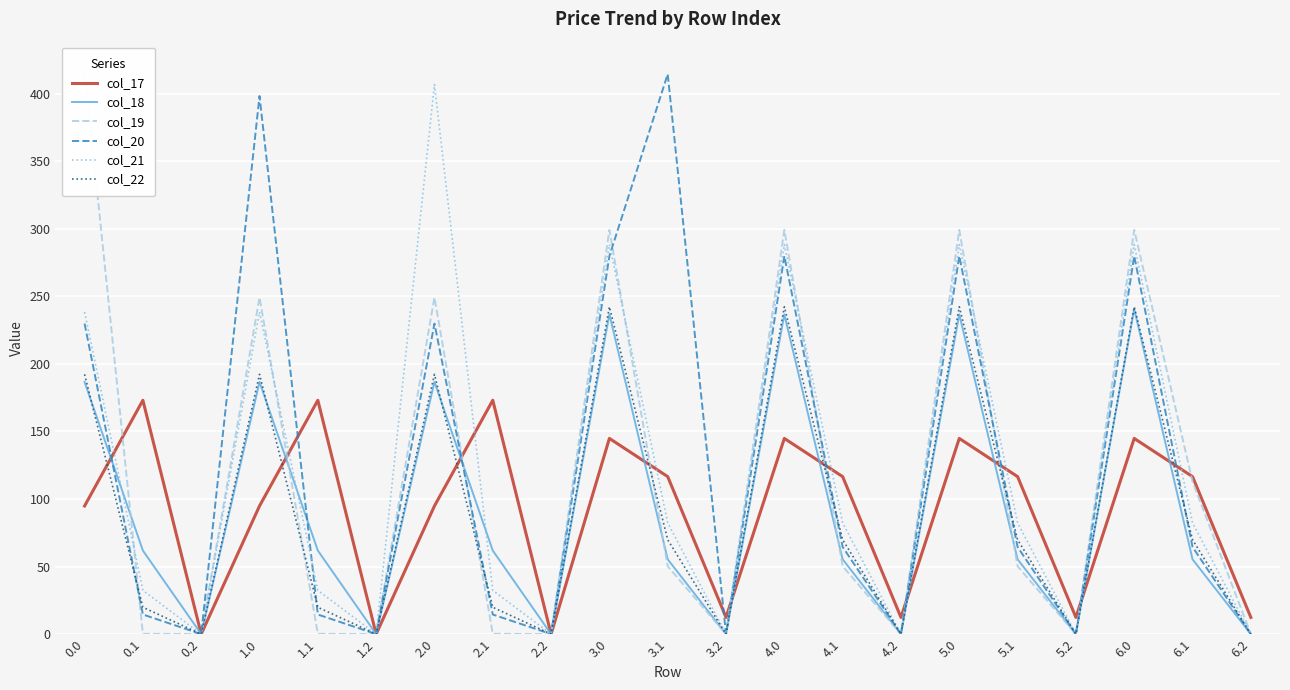

What is the difference between the maximum and minimum values in the col_18 series?

240.6